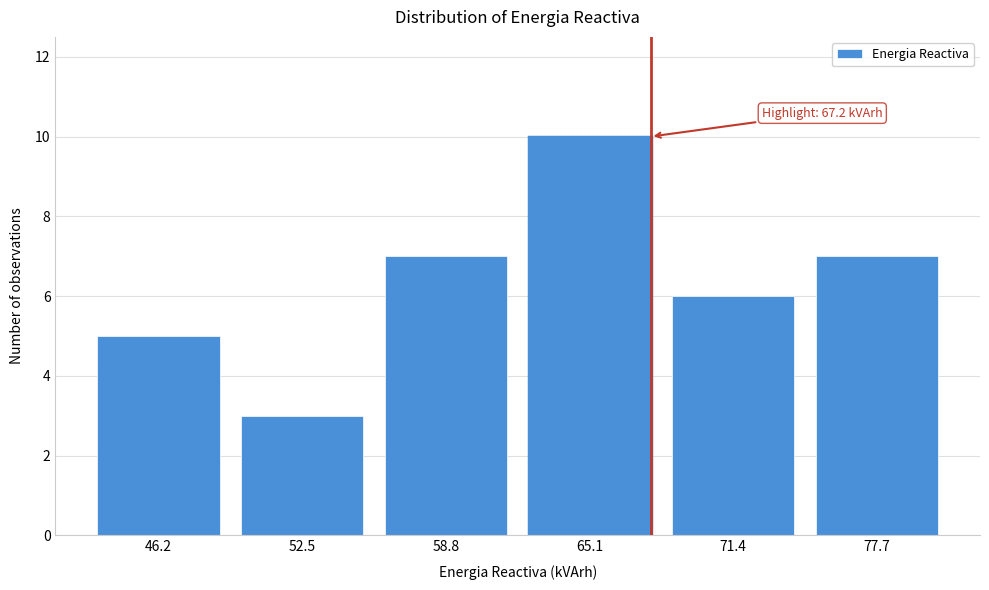

Reading left to right, extract all data points from this chart.

46.2=5	52.5=3	58.8=7	65.1=10	71.4=6	77.7=7